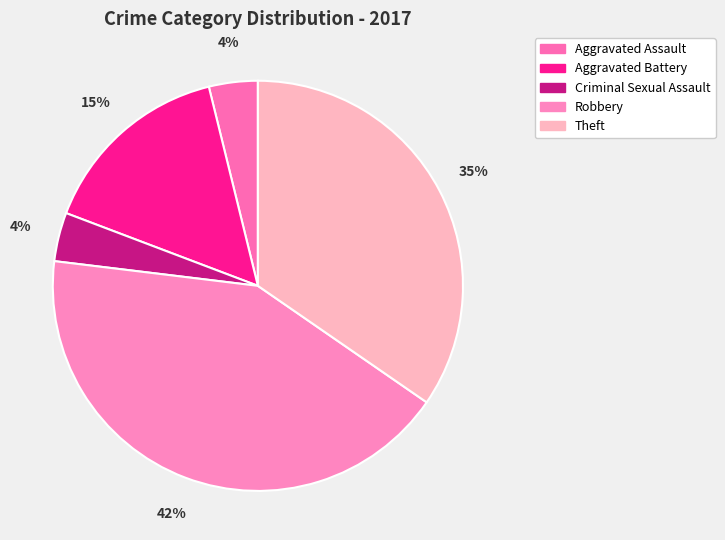

What portion of the pie excludes Theft?

65.4%